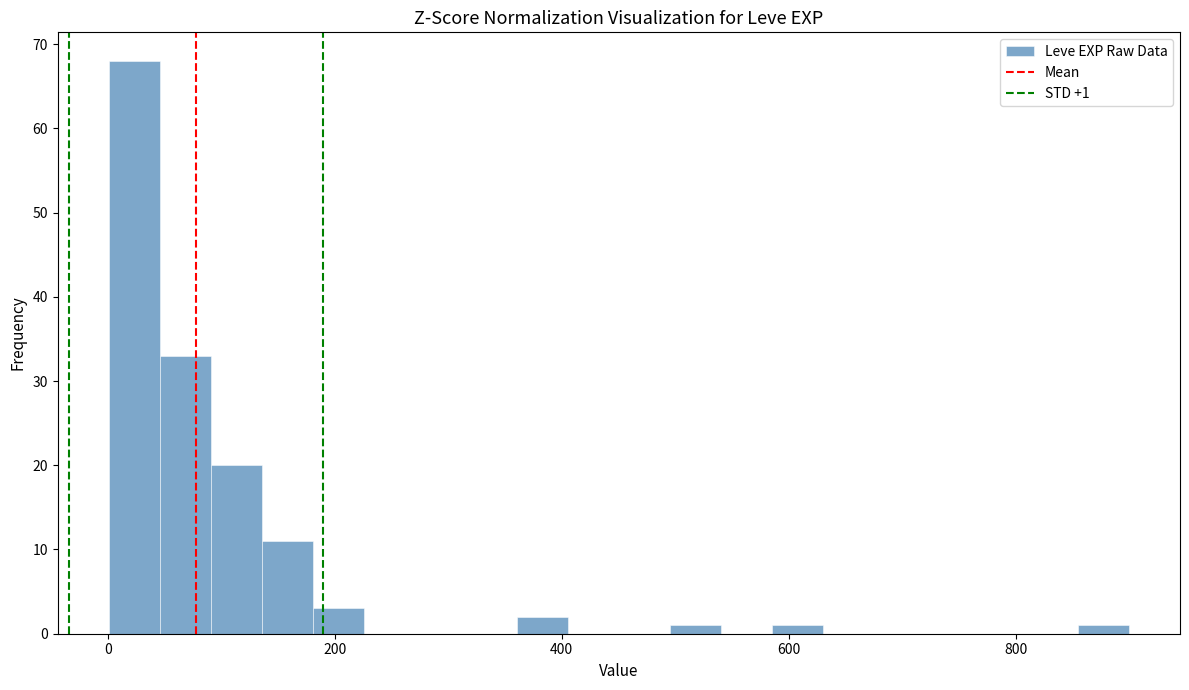

Read against the x-axis, roughly where is the centre of the tallest bar?

20